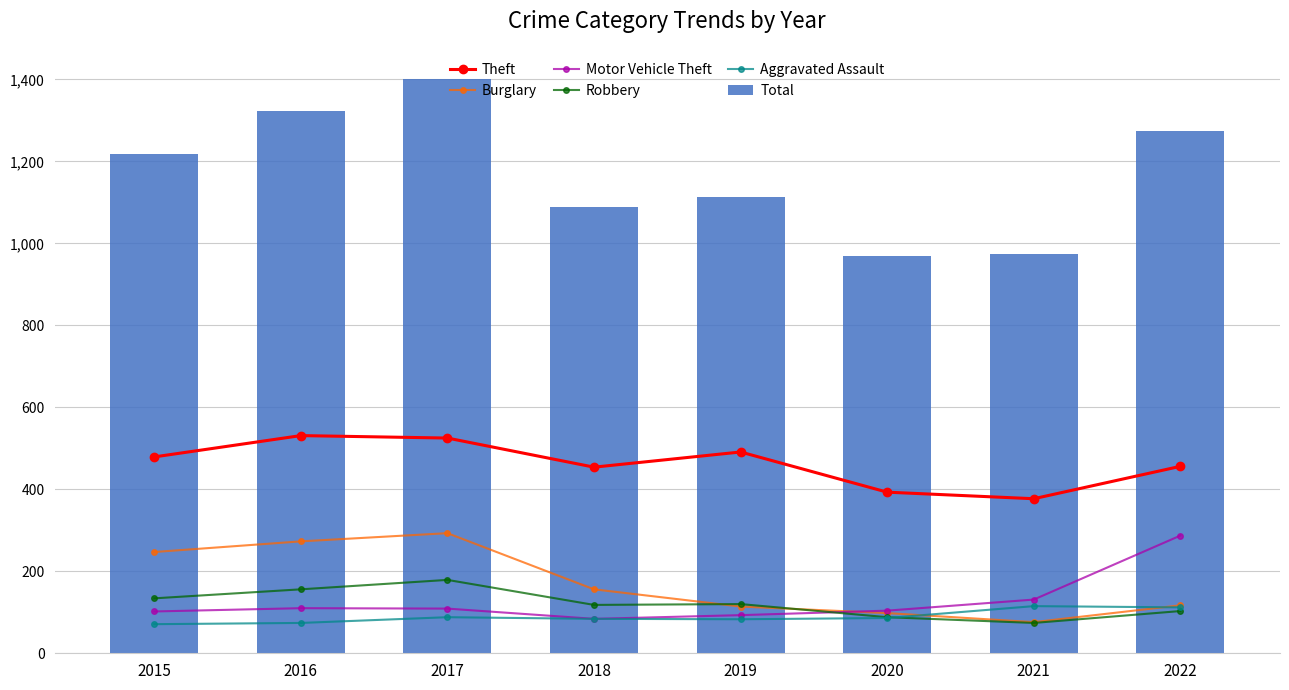

What is the smallest value displayed?

71